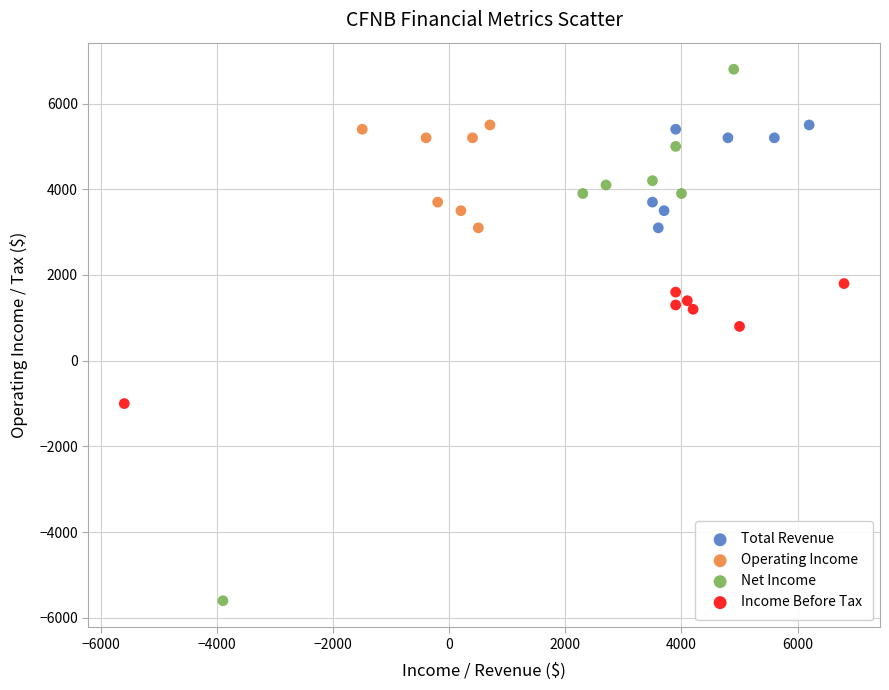

Which series has the largest Y range (max minus min)?

Net Income